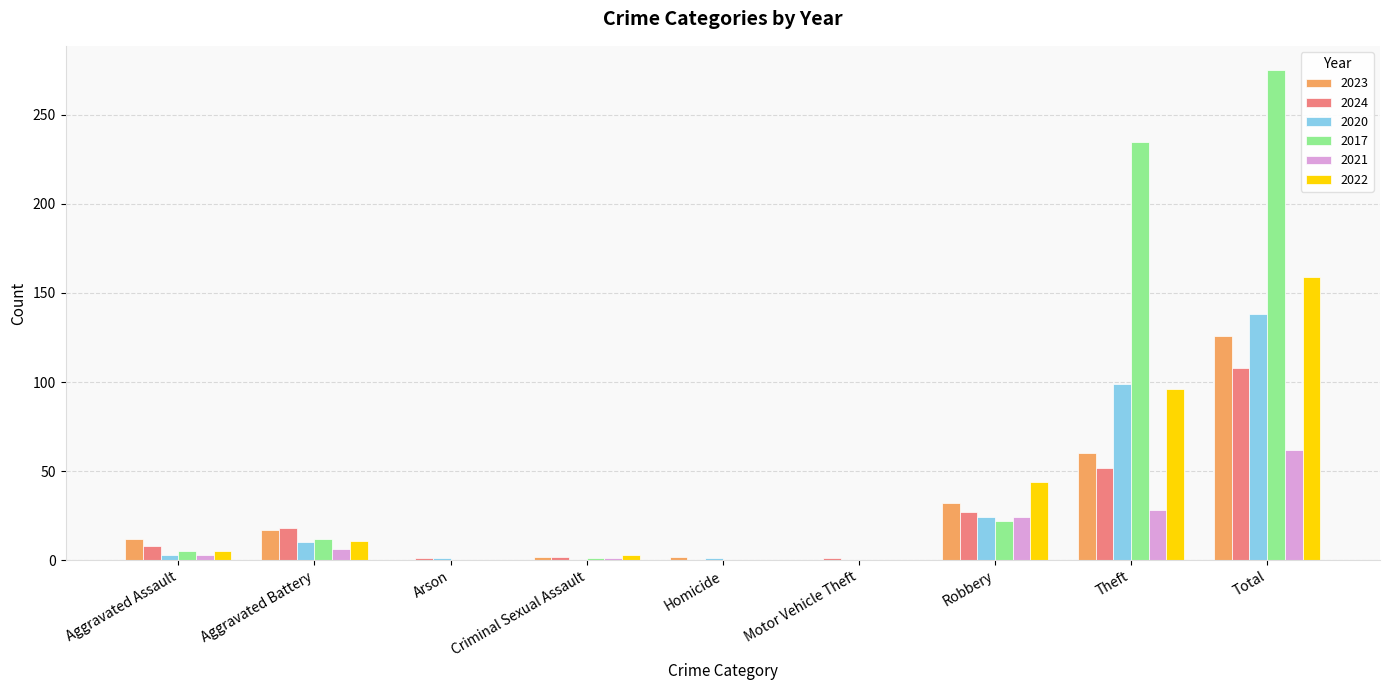

What are all the series names shown in the legend?

2023, 2024, 2020, 2017, 2021, 2022